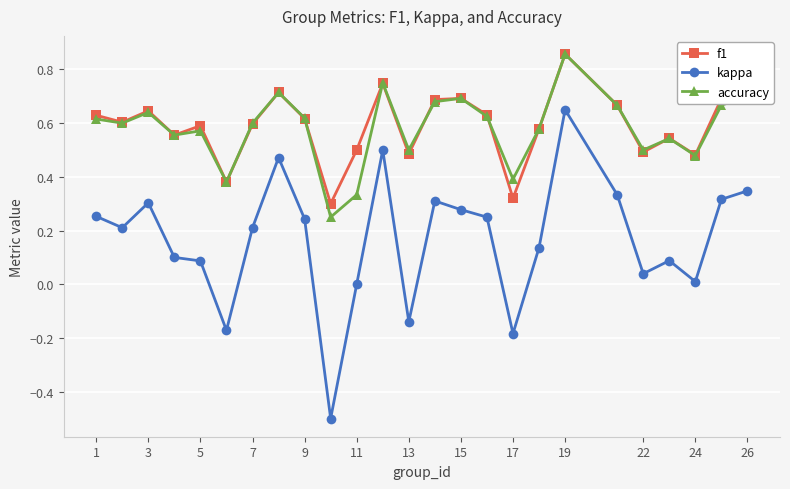

What is the minimum value for kappa?

-0.5